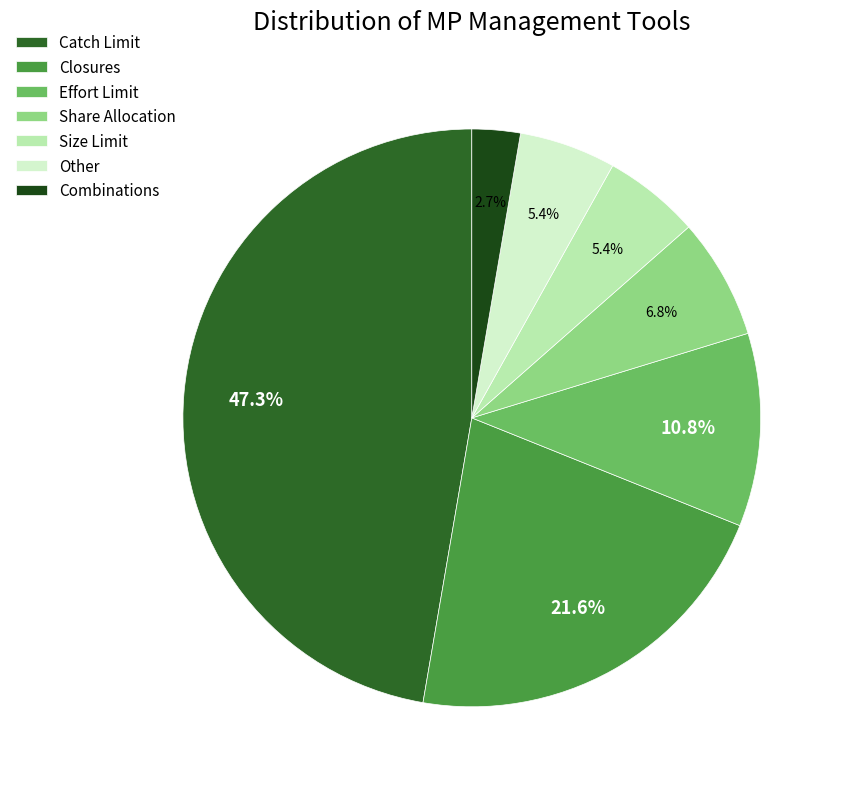

The Size Limit slice represents 5% of the pie. True or false?

True